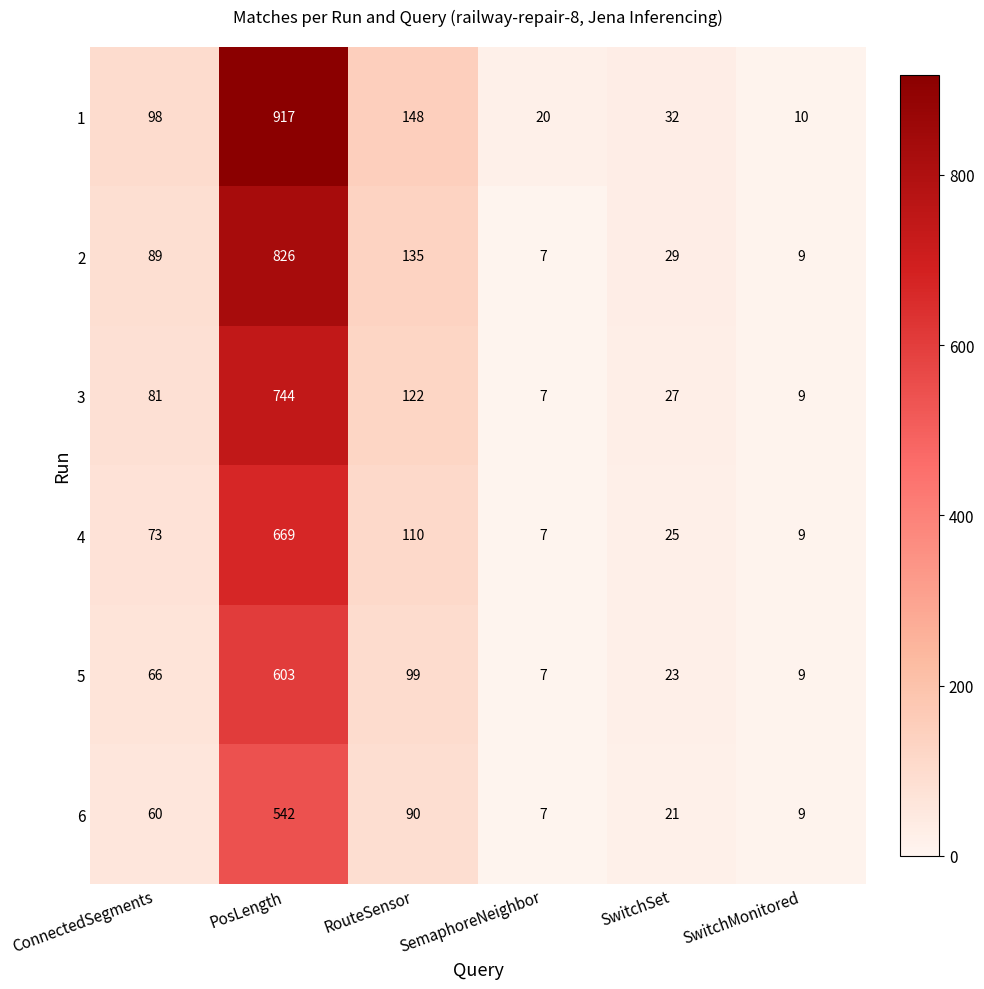

What is the difference between the second highest and minimum values in the 6 series?

83